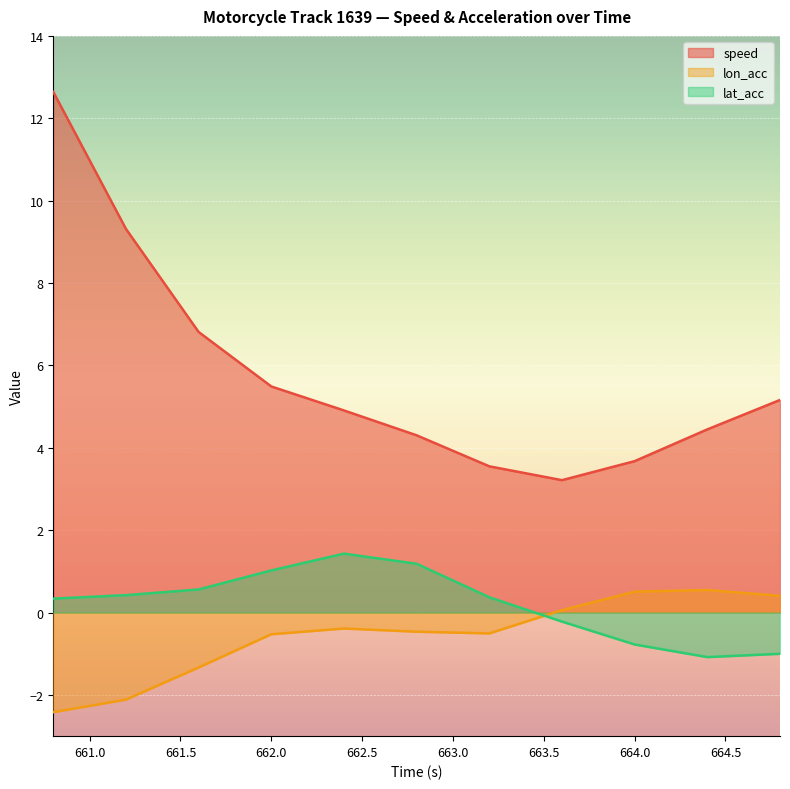

How many values in the lon_acc series are below 0?

7